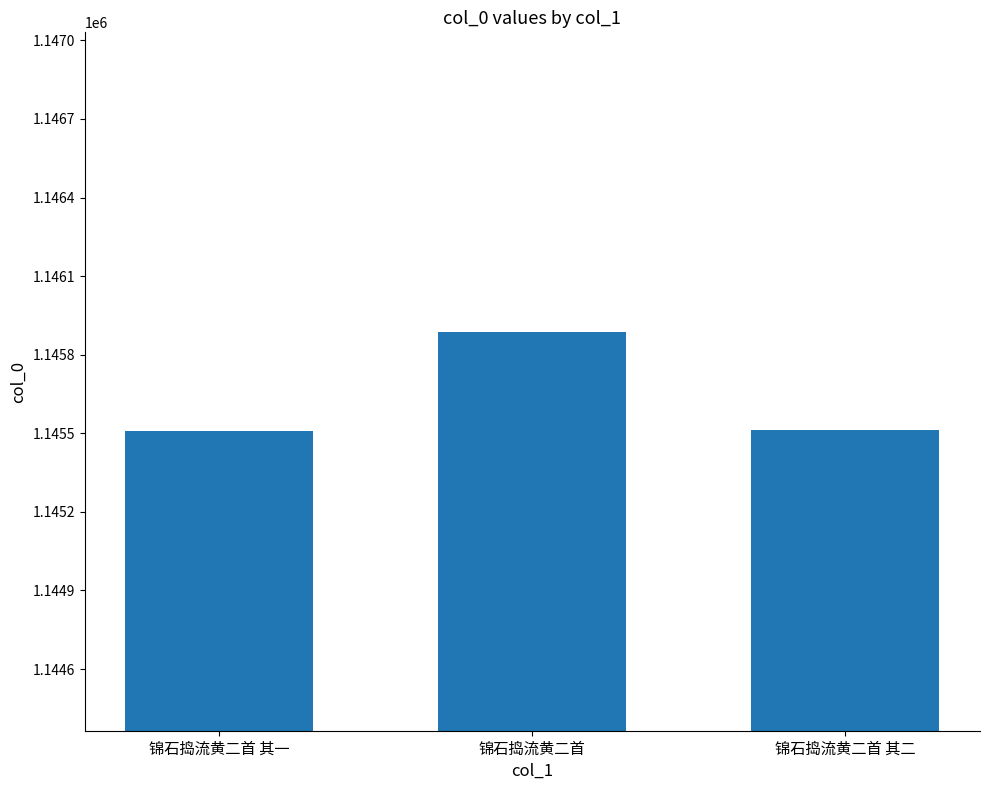

What is the difference between the second highest and minimum values?

1